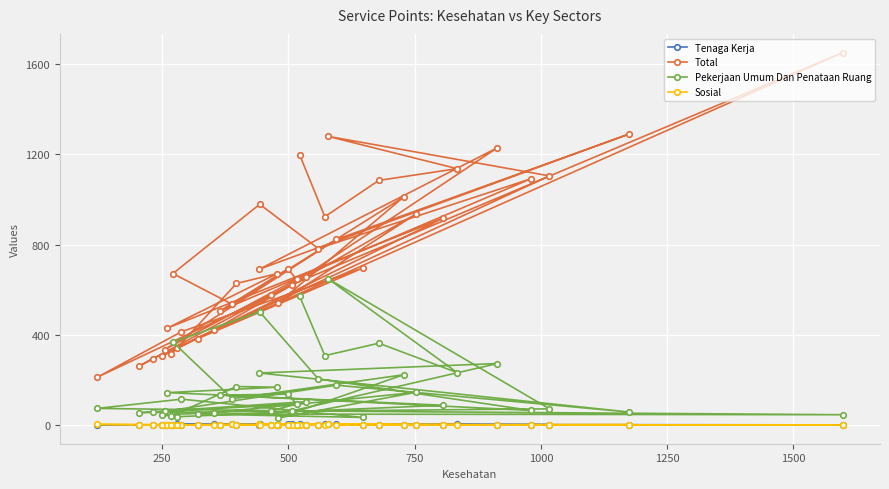

Which series has the largest range (max minus min)?

Total